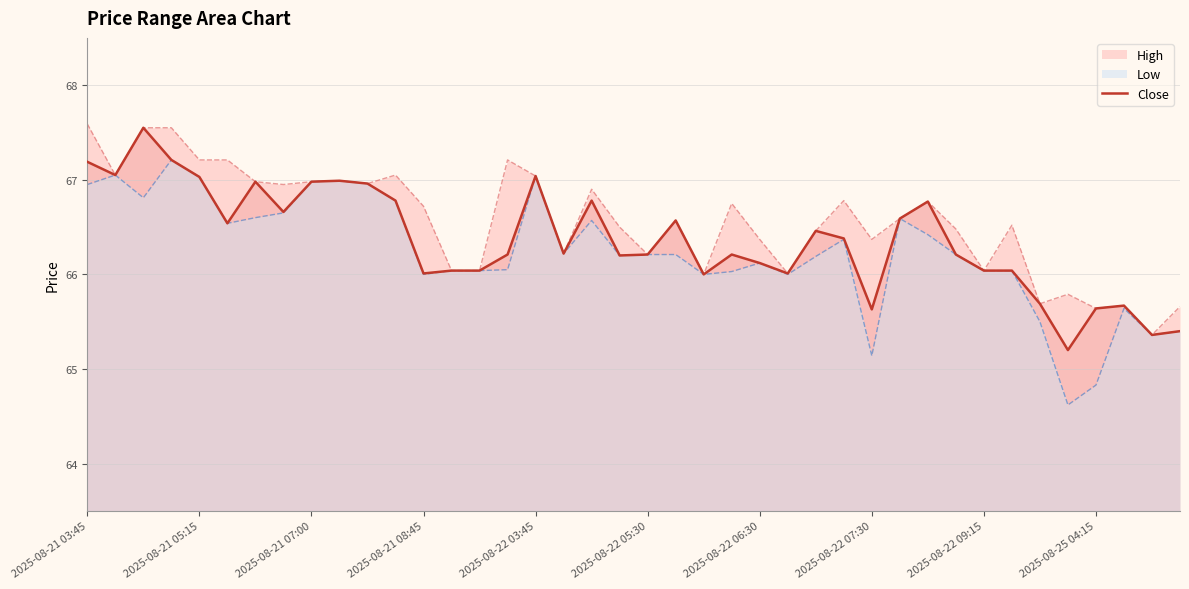

What is the highest value of the Close series?

67.6